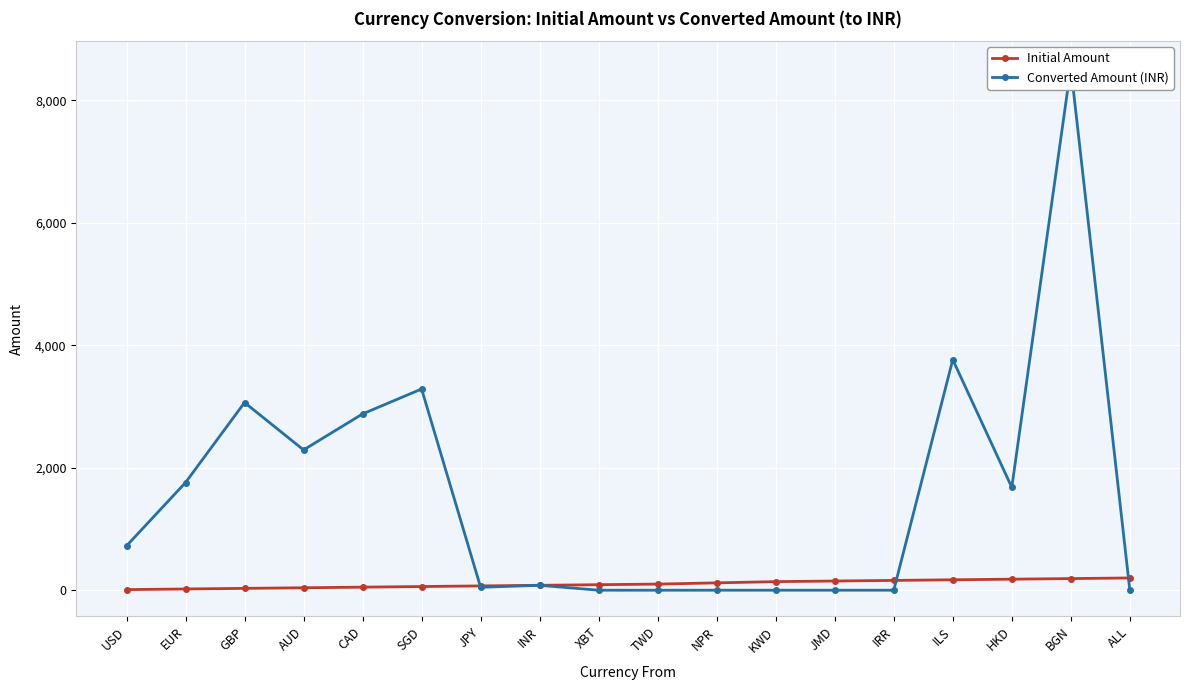

What position from the left is JPY?

7